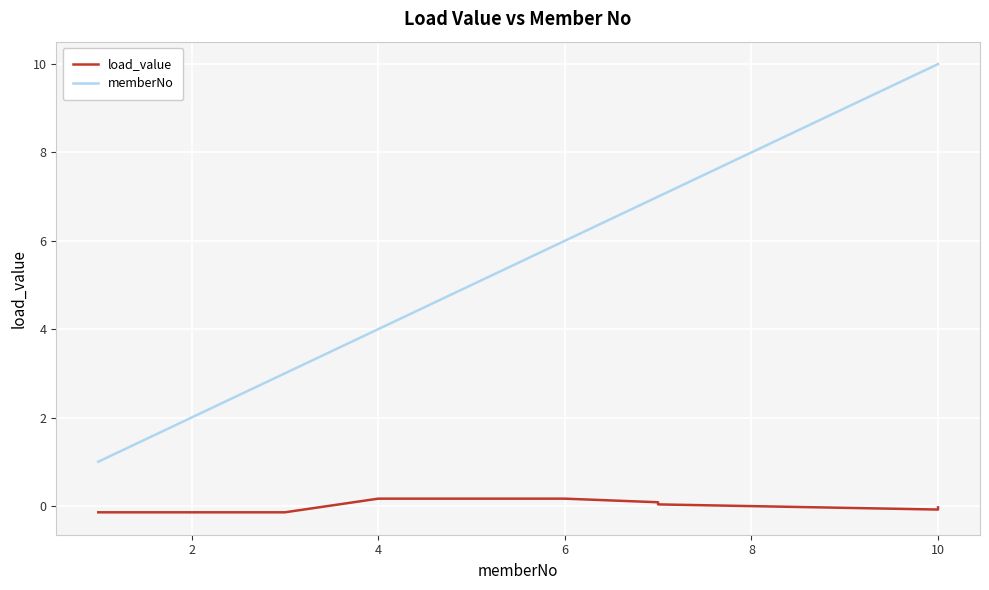

What is the value of the memberNo point at the 1st from the left?

1.0